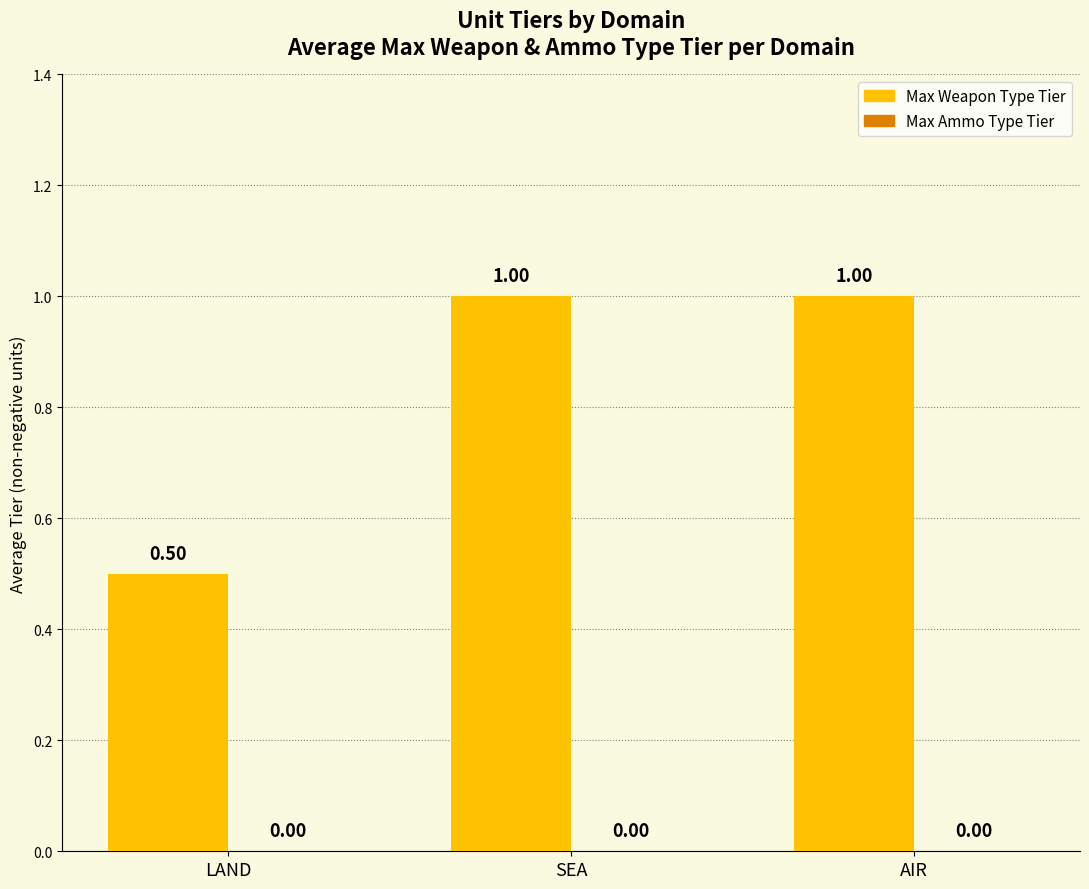

Between LAND and SEA, which is larger?

SEA